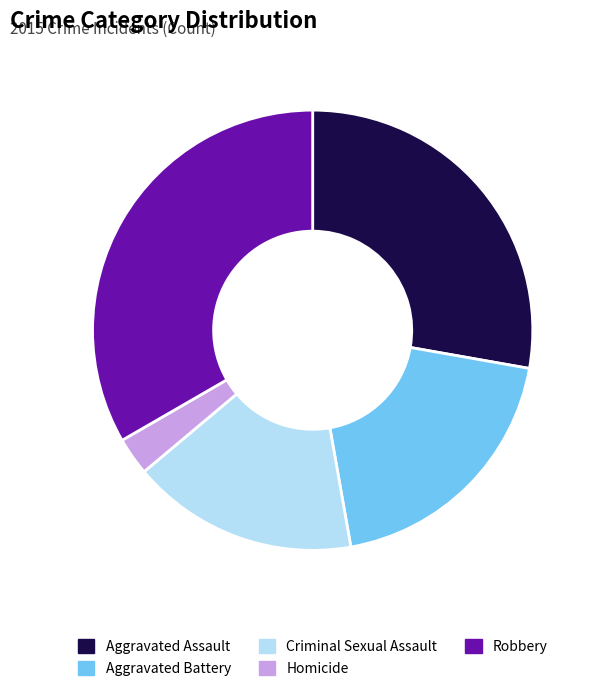

Combined, do Aggravated Assault and Robbery account for over 50%?

Yes